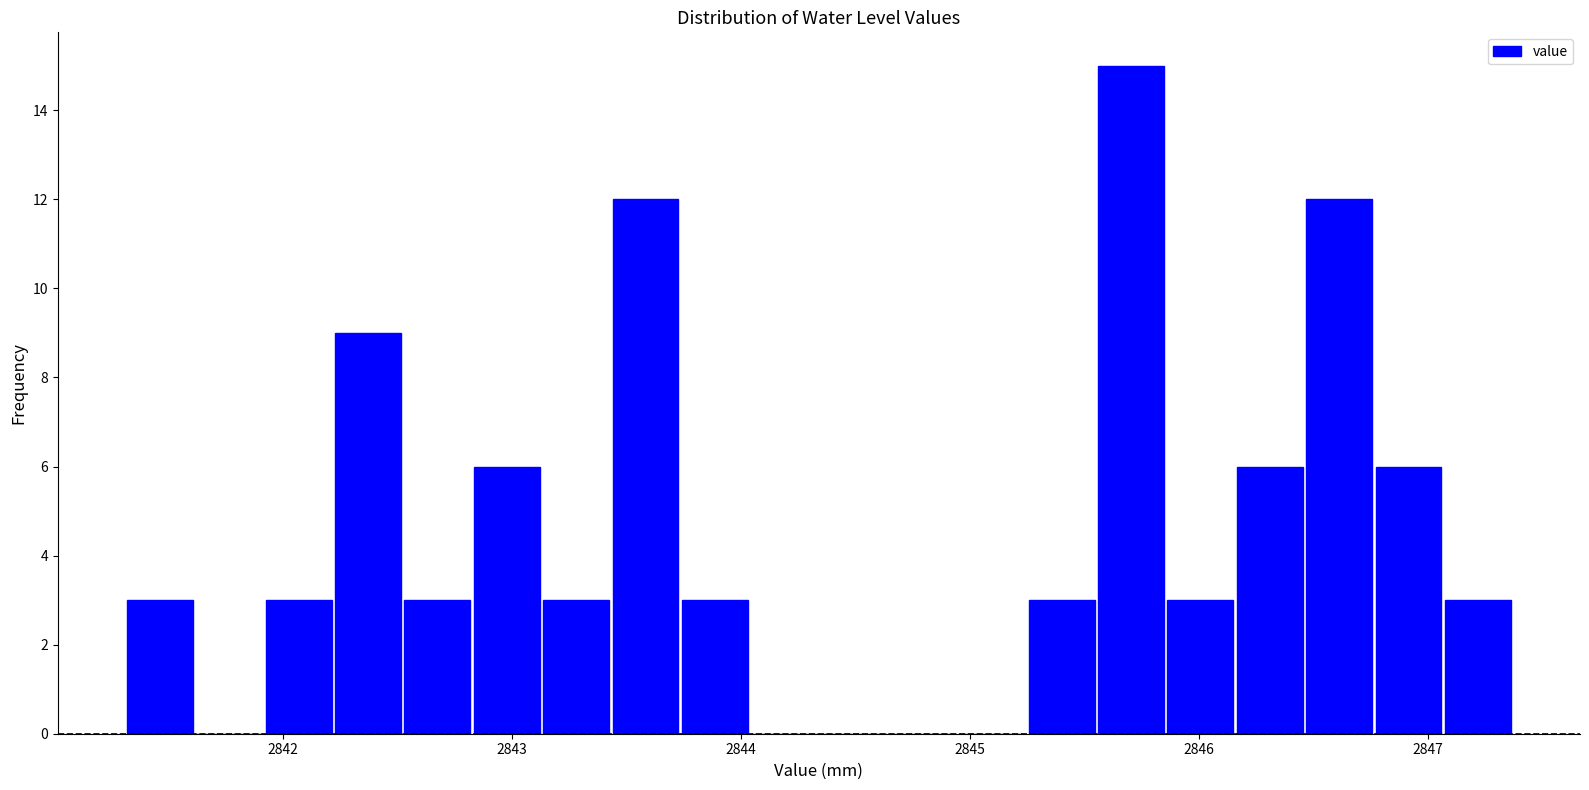

Read against the x-axis, roughly where is the centre of the tallest bar?

2845.7